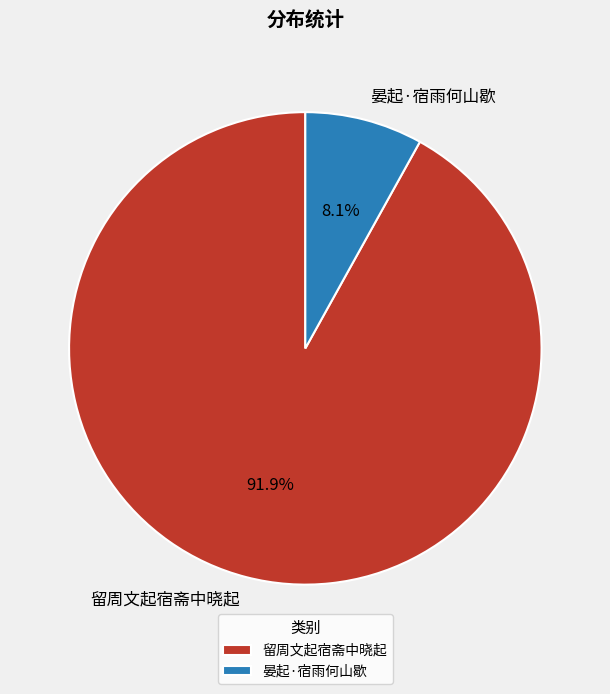

True or false: 留周文起宿斋中晓起 accounts for 92% of the total.

True